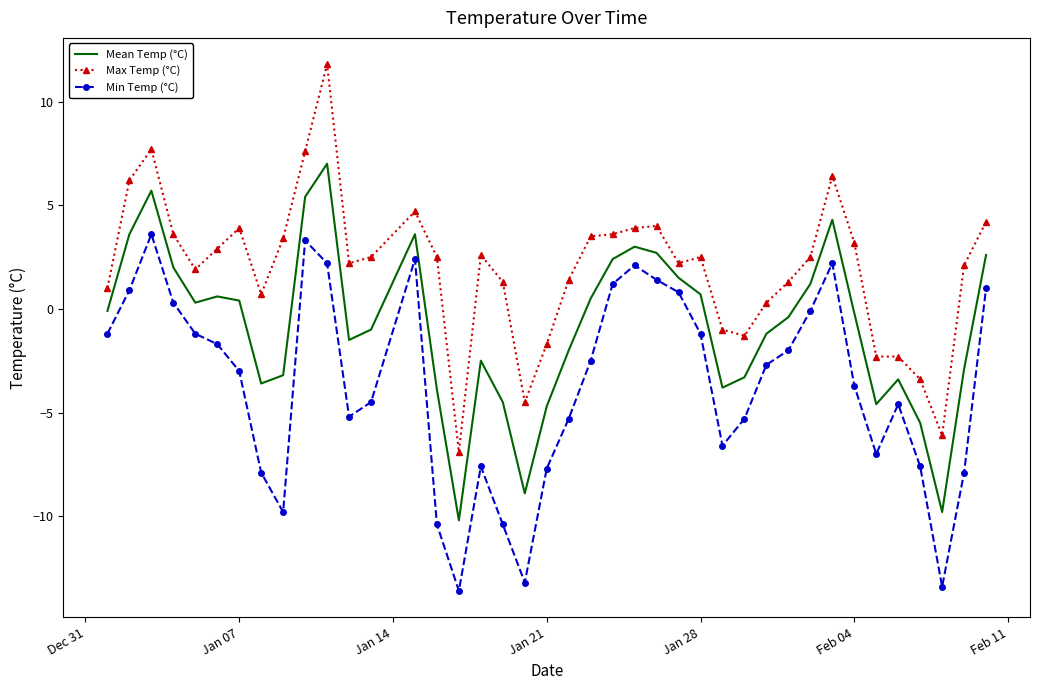

What is the sum of all Mean Temp (°C) values?

-33.7